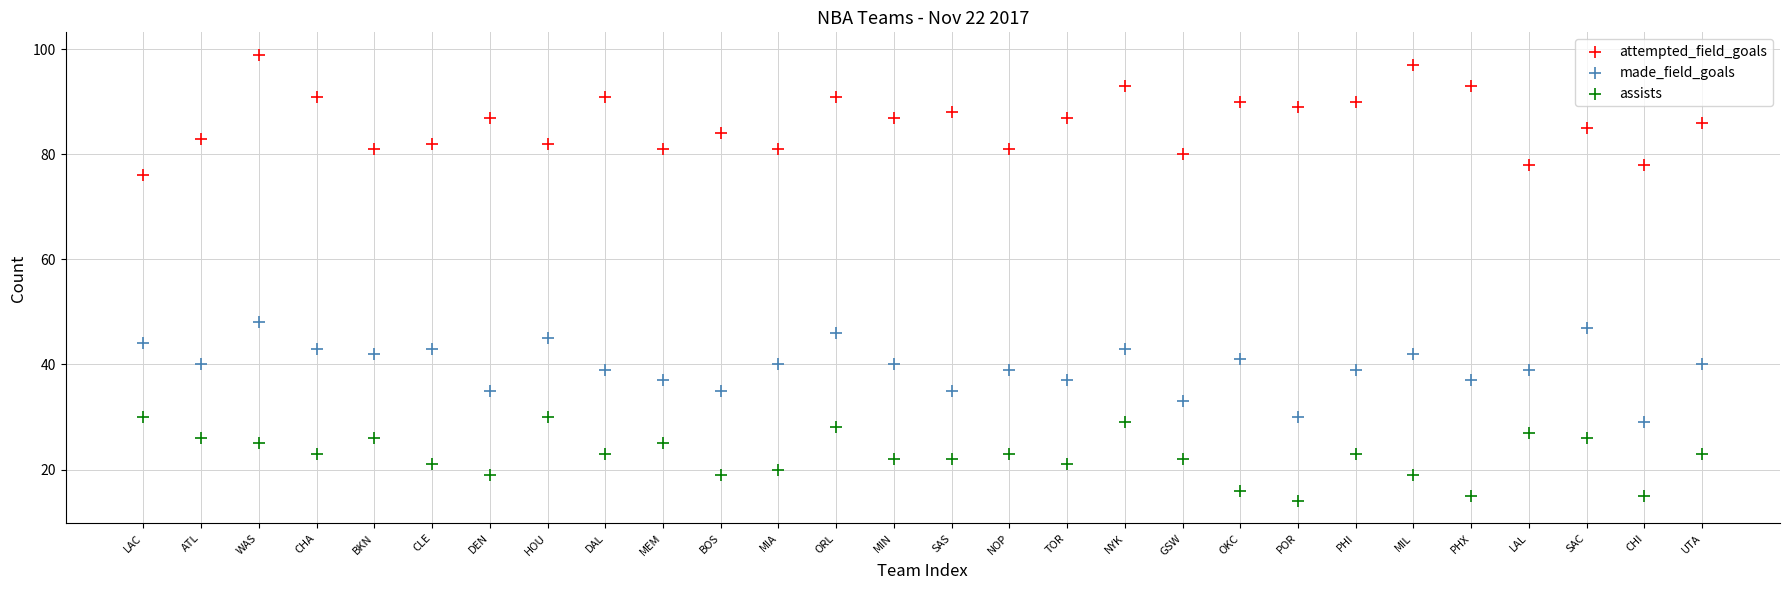

Which series has the largest Y range (max minus min)?

attempted_field_goals